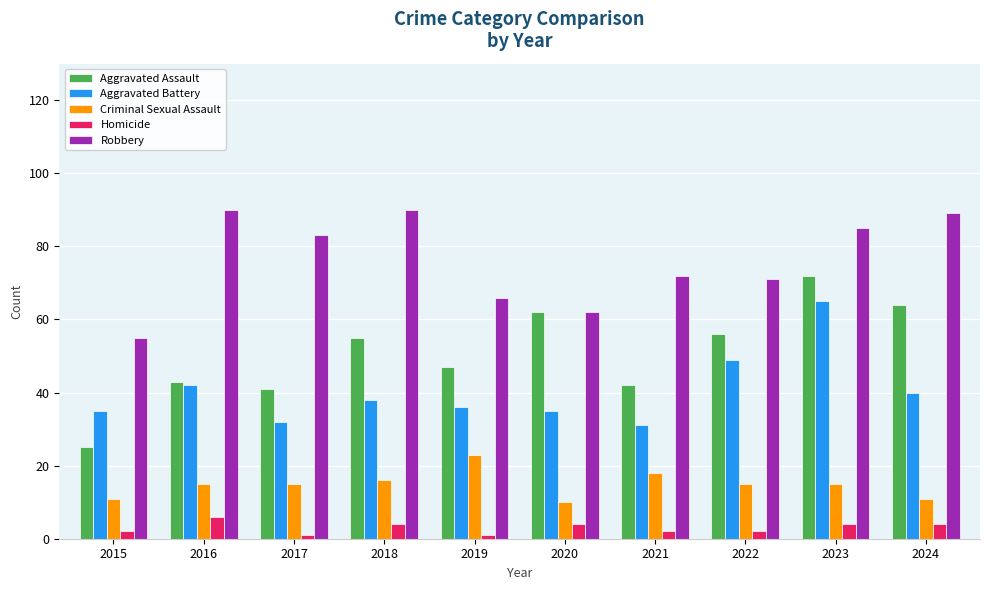

What are all the series names shown in the legend?

Aggravated Assault, Aggravated Battery, Criminal Sexual Assault, Homicide, Robbery